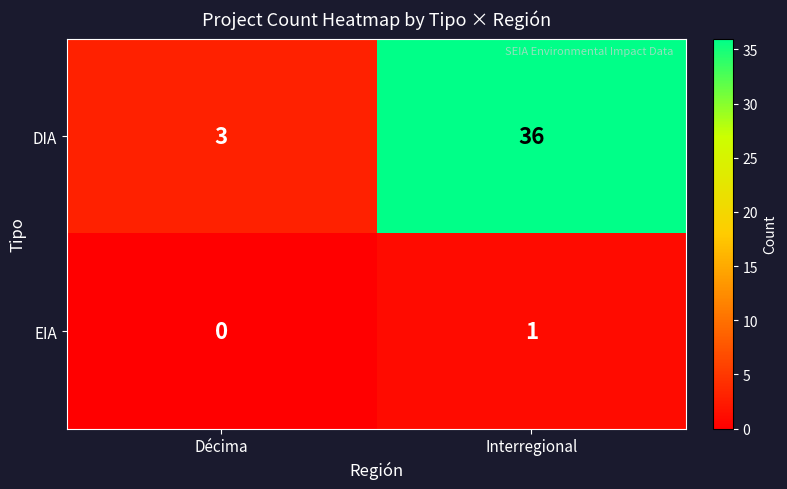

What is the average value of the DIA series?

20